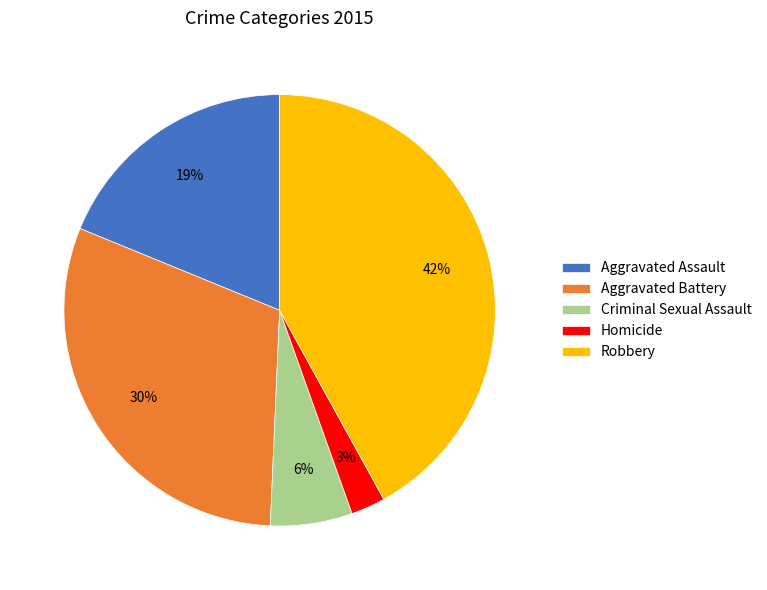

The Aggravated Battery slice represents 43% of the pie. True or false?

False